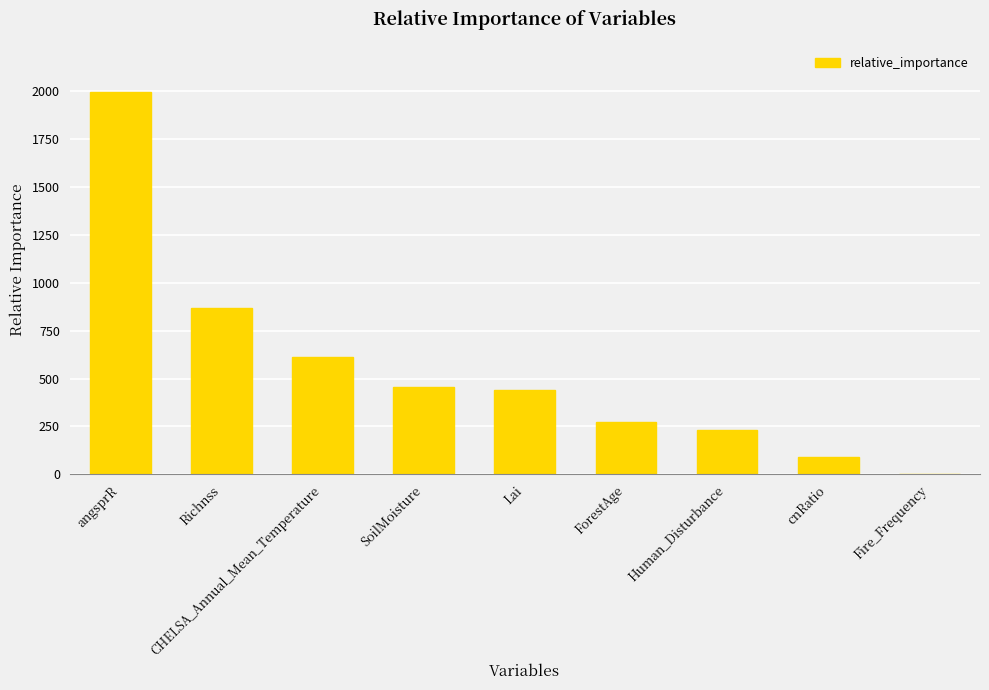

At which label is the value closest to 998?

Richnss